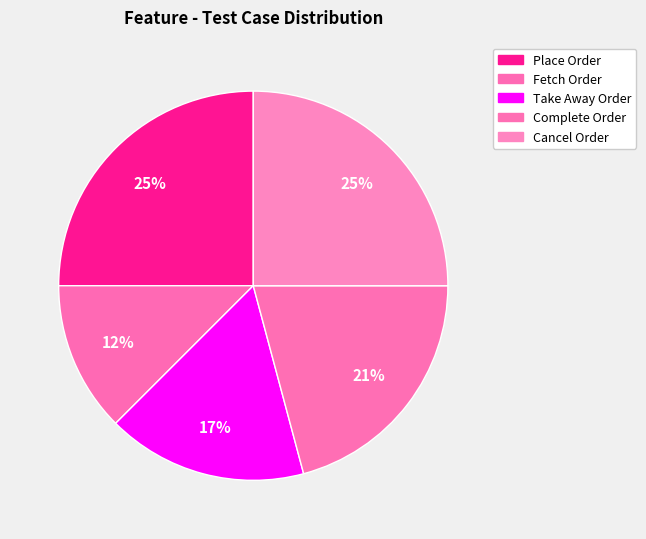

What is the smallest slice in the pie chart?

Fetch Order